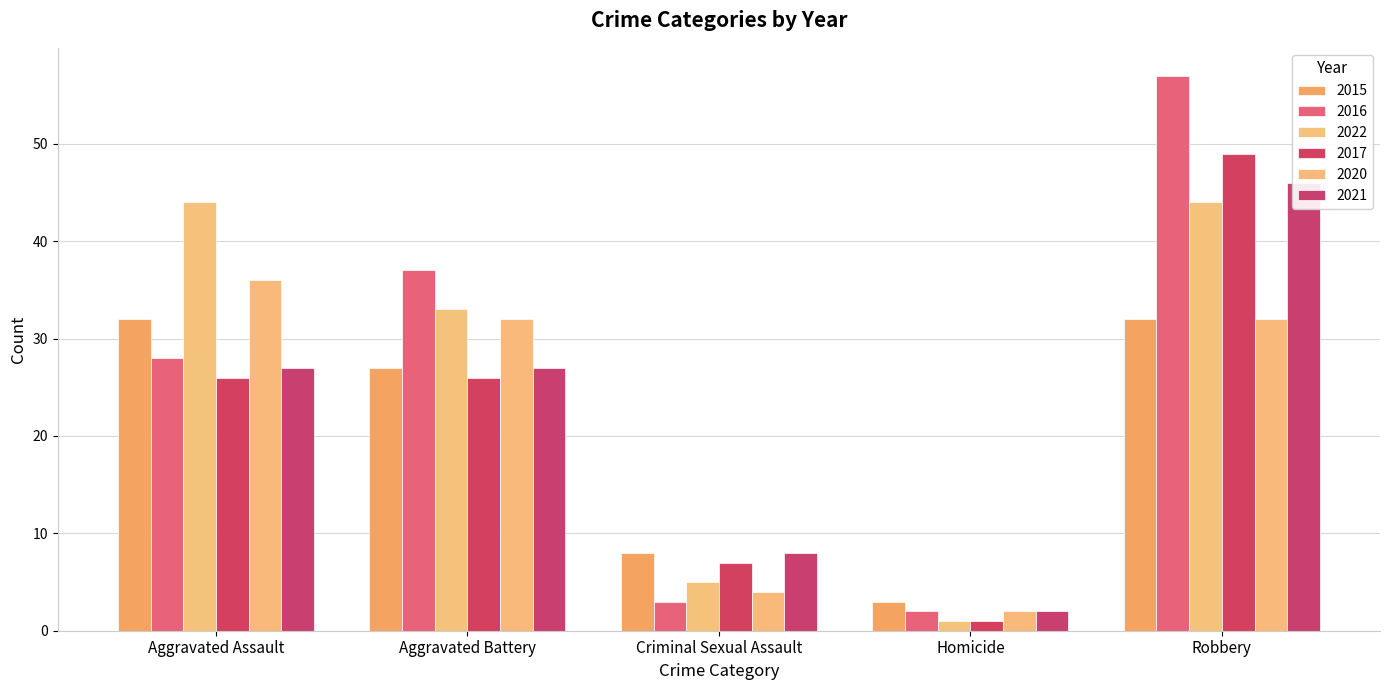

What is the total value across all series at Robbery?

260